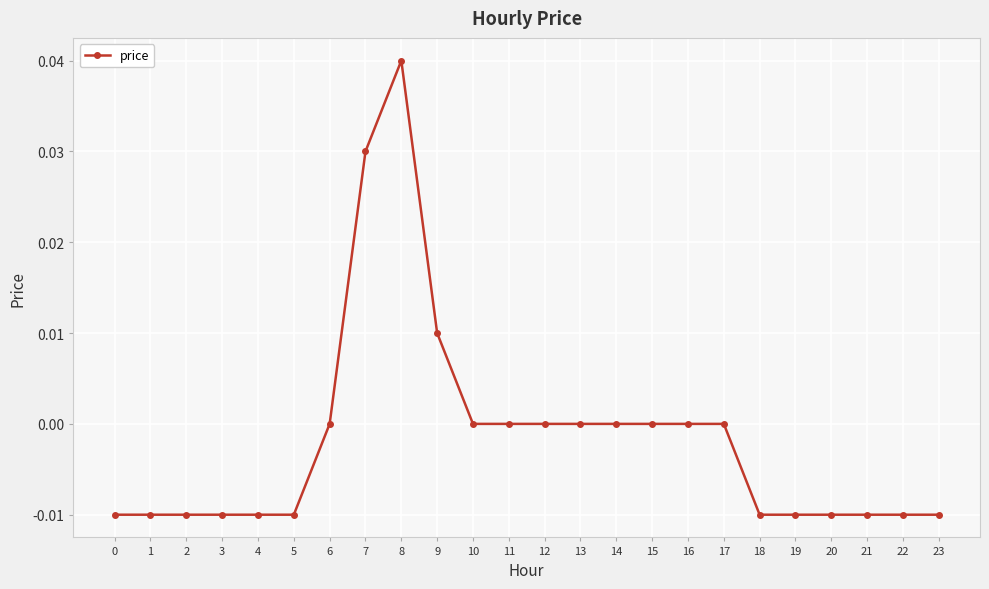

Which label corresponds to the largest value in the chart?

8